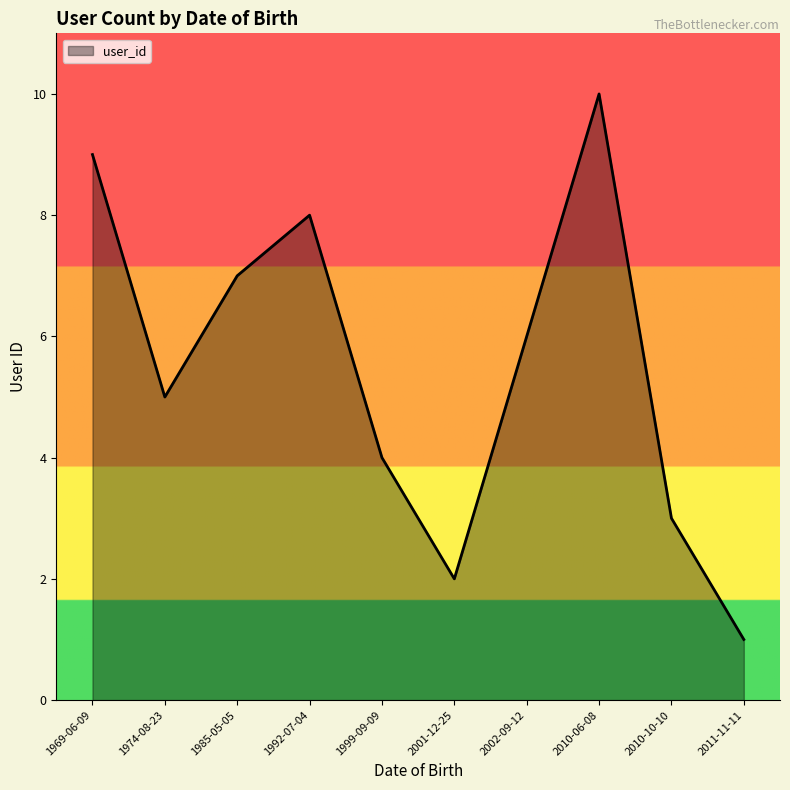

What is the difference between the maximum and minimum values?

9